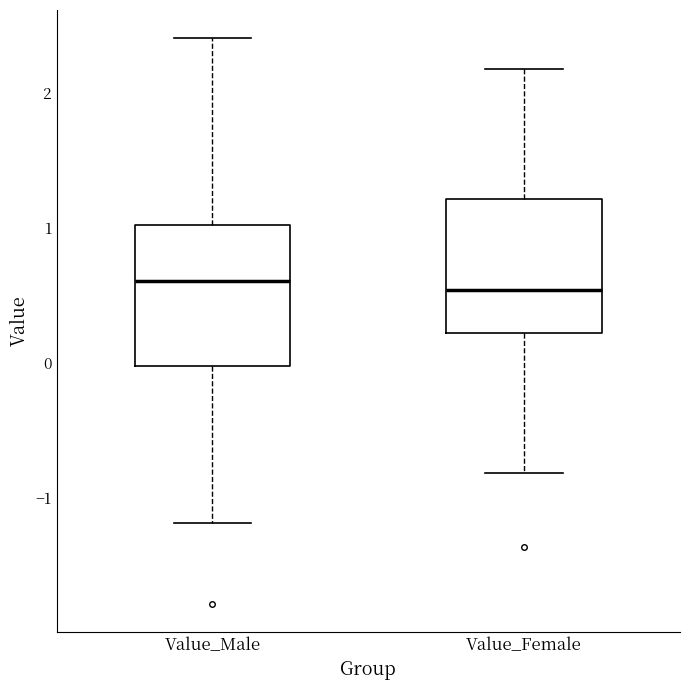

Where does the lower whisker of the box for Value_Female end on the y-axis? The values are not printed on the chart, so give them approximately, as read against the axis.

-0.8